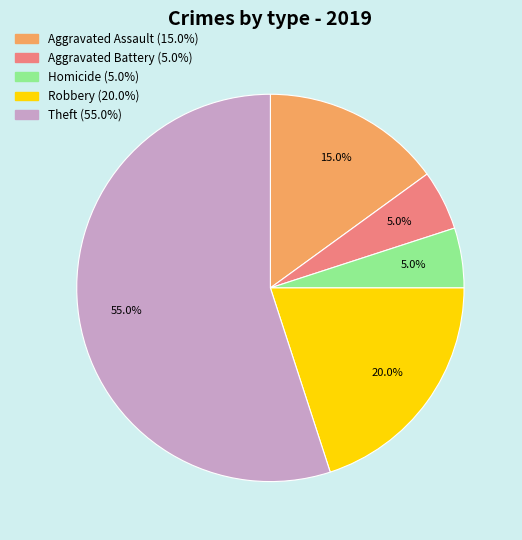

Is there a majority slice in this chart?

Yes